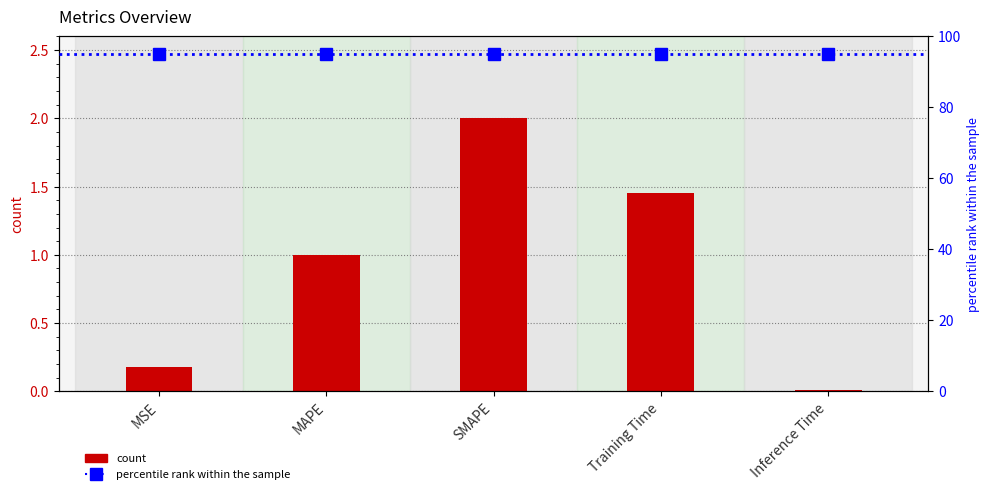

Rank the categories by value from highest to lowest.

SMAPE, Training Time, MAPE, MSE, Inference Time